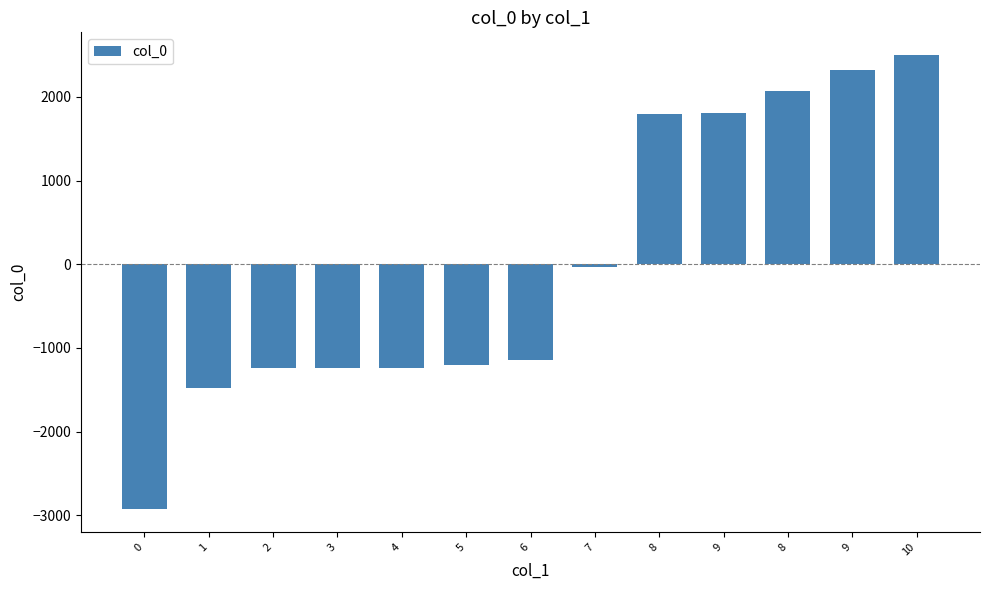

Reading left to right, list all the values displayed in this chart.

0=-2928.0	1=-1481.9	2=-1244.5	3=-1238.7	4=-1236.8	5=-1201.8	6=-1145.4	7=-30.8	8=1799.7	9=1809.4	8=2074.0	9=2324.8	10=2500.0